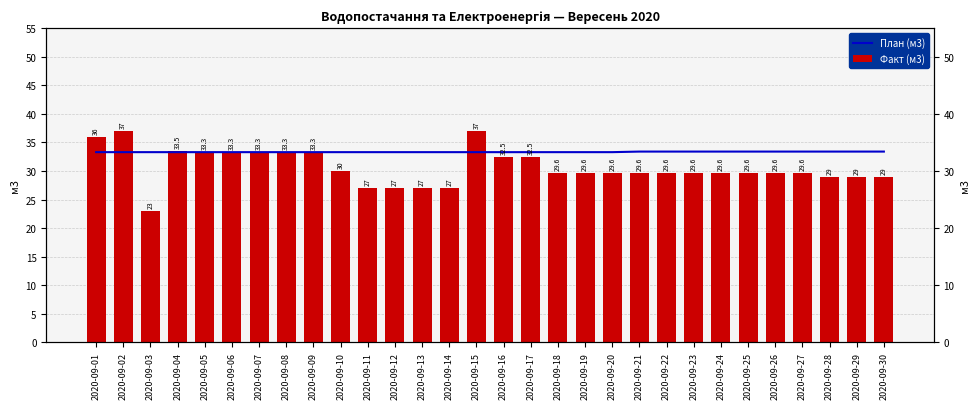

Which series changed the most between 2020-09-07 and 2020-09-19?

Факт (м3)